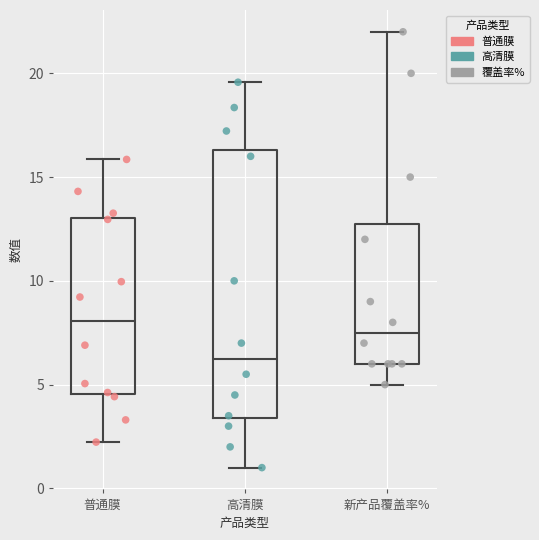

Where does the lower whisker of the box for 普通膜 end on the y-axis? The values are not printed on the chart, so give them approximately, as read against the axis.

2.0